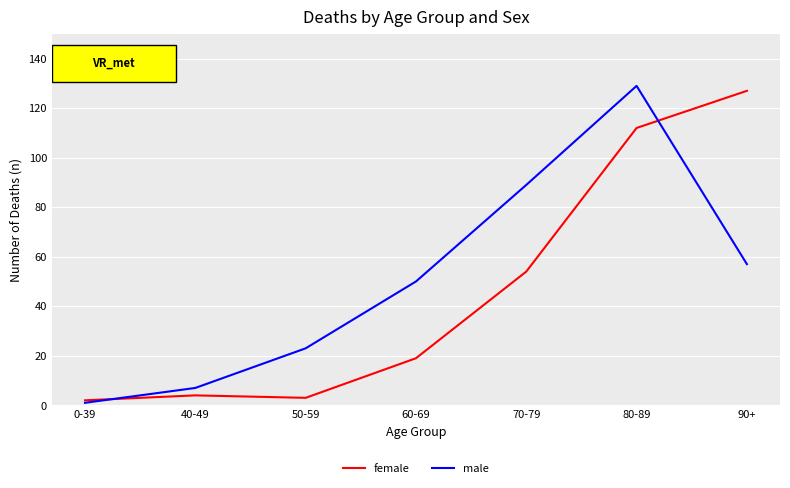

At which category does female reach its first local valley?

50-59